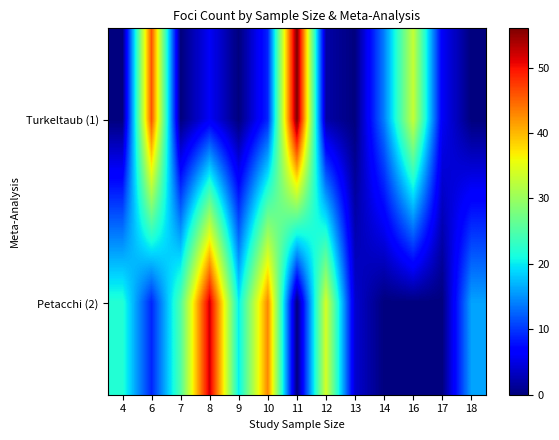

What is the greatest value displayed?

56